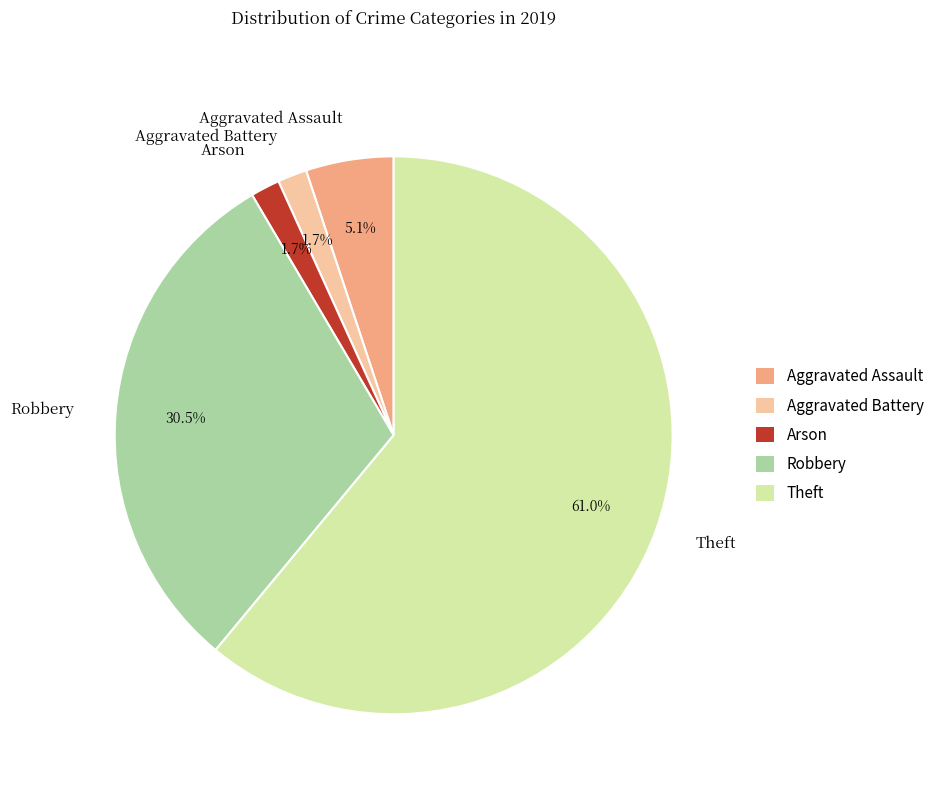

How many slices are in this pie chart?

5